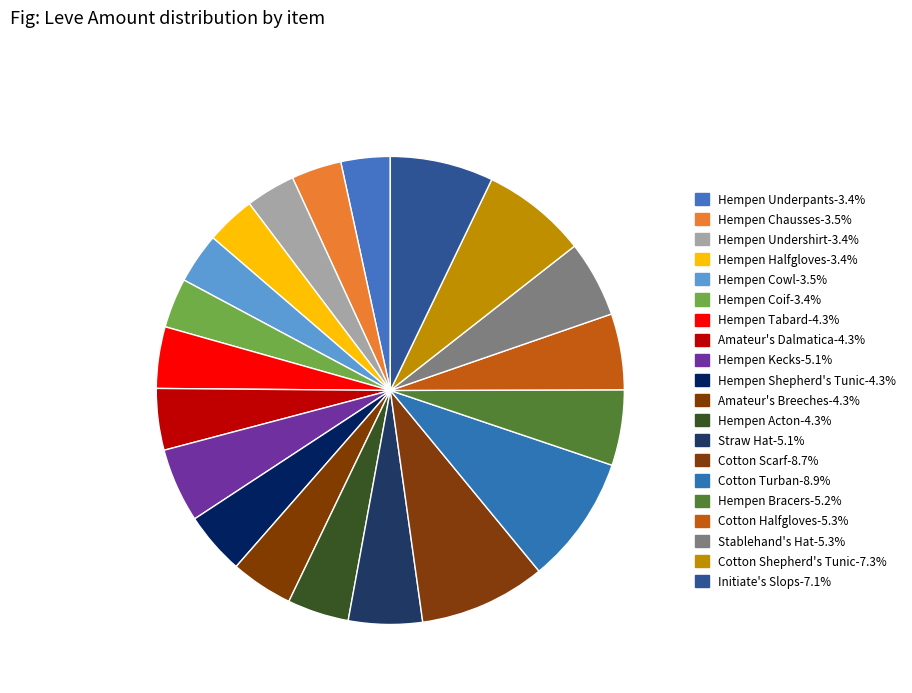

Rank the categories by value from lowest to highest.

Hempen Underpants, Hempen Halfgloves, Hempen Undershirt, Hempen Coif, Hempen Chausses, Hempen Cowl, Hempen Tabard, Amateur's Dalmatica, Hempen Acton, Hempen Shepherd's Tunic, Amateur's Breeches, Straw Hat, Hempen Kecks, Hempen Bracers, Cotton Halfgloves, Stablehand's Hat, Initiate's Slops, Cotton Shepherd's Tunic, Cotton Scarf, Cotton Turban